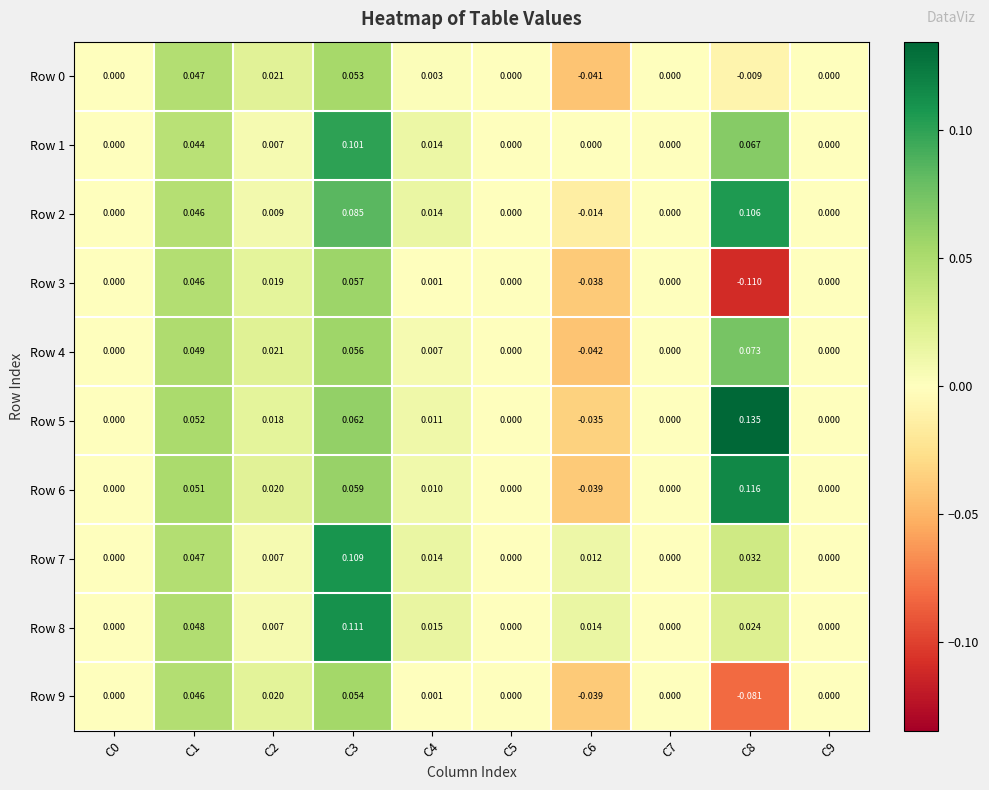

Is the value of Row 4 at C9 greater than the value of Row 5 at C1?

No